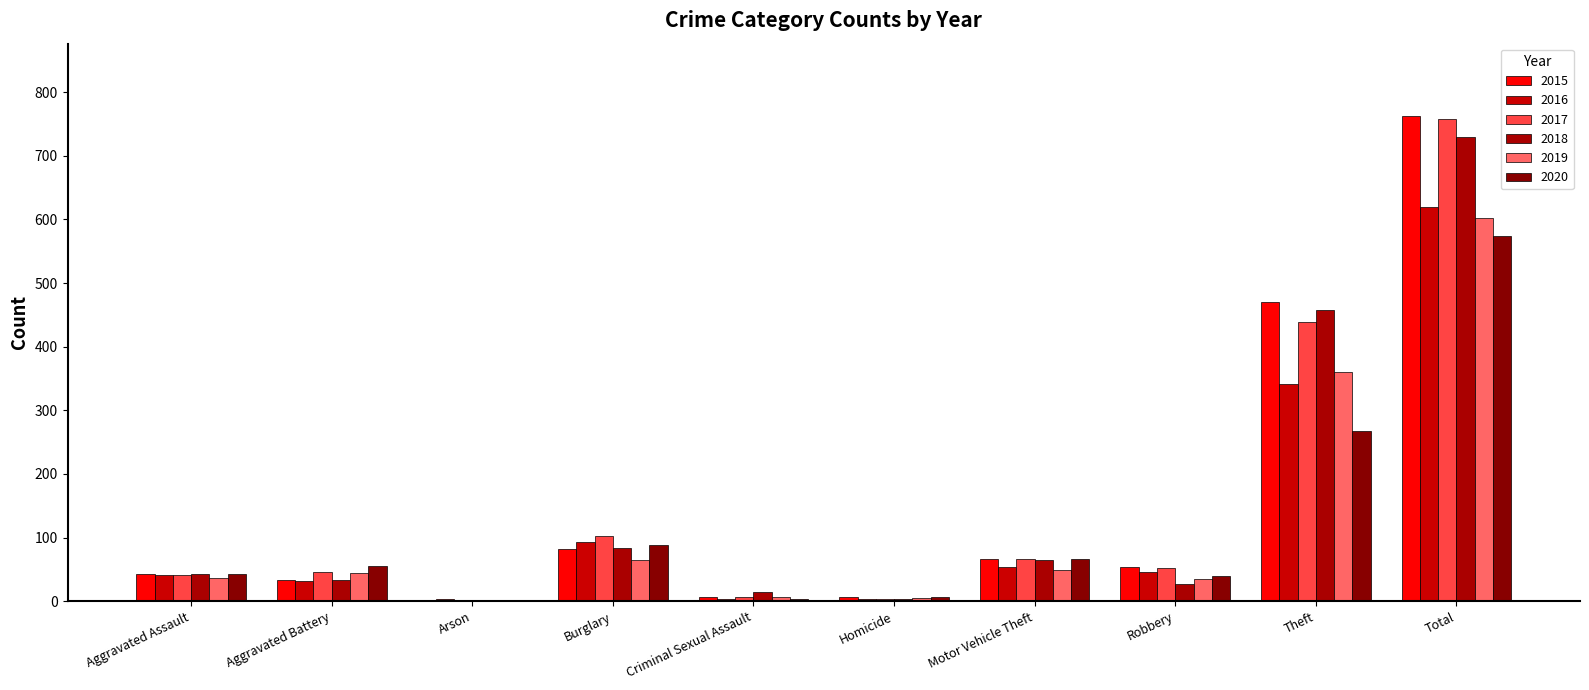

What is the maximum value for 2015?

762